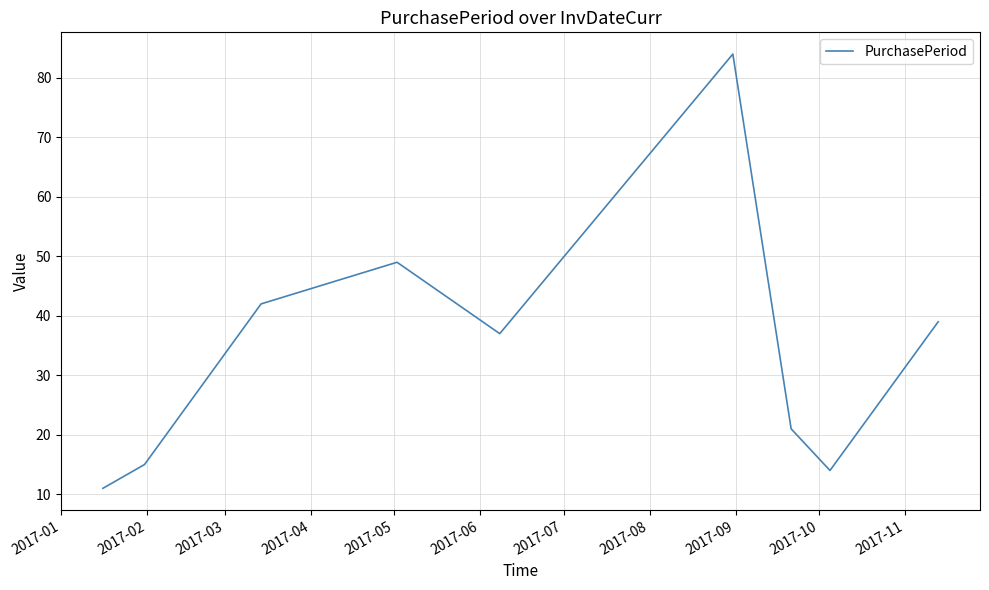

What is the difference between the maximum and minimum values?

73